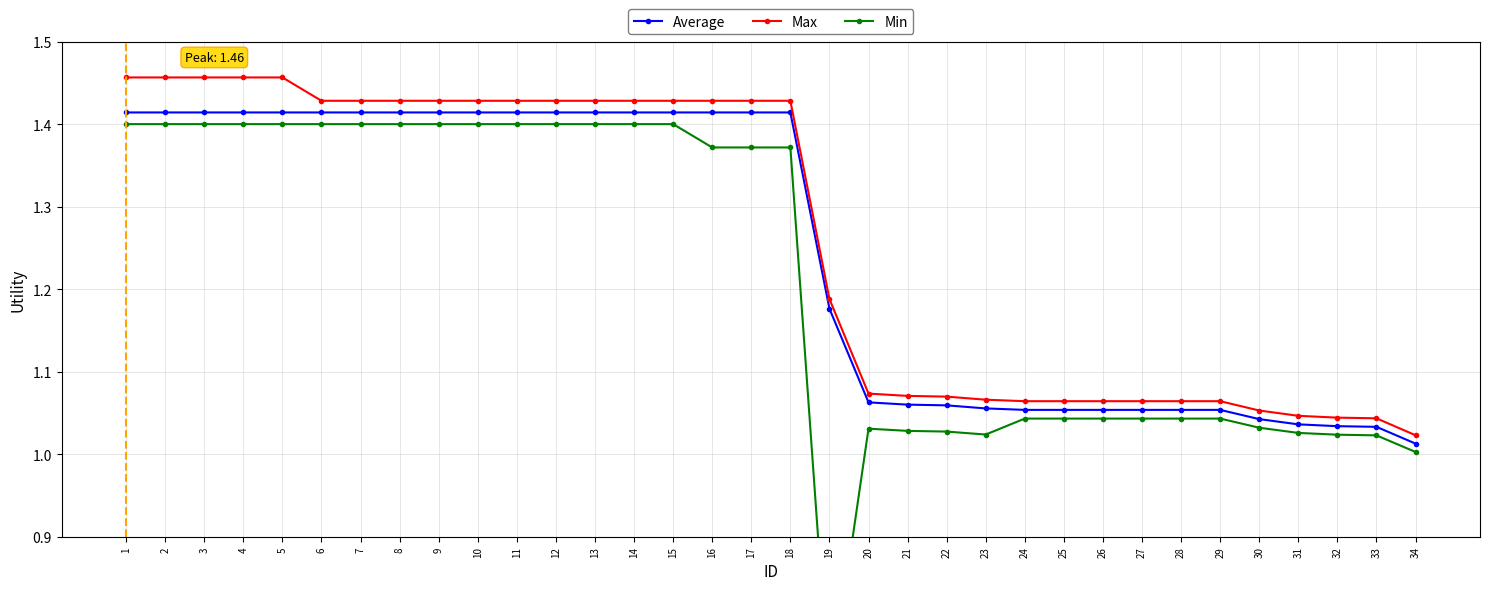

What is the total value across all series at 3?

4.3